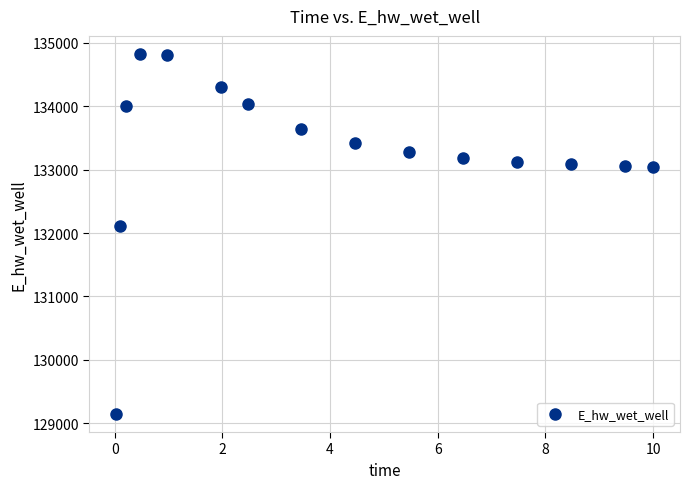

What Y value in the scatter plot is closest to 131985?

132109.4